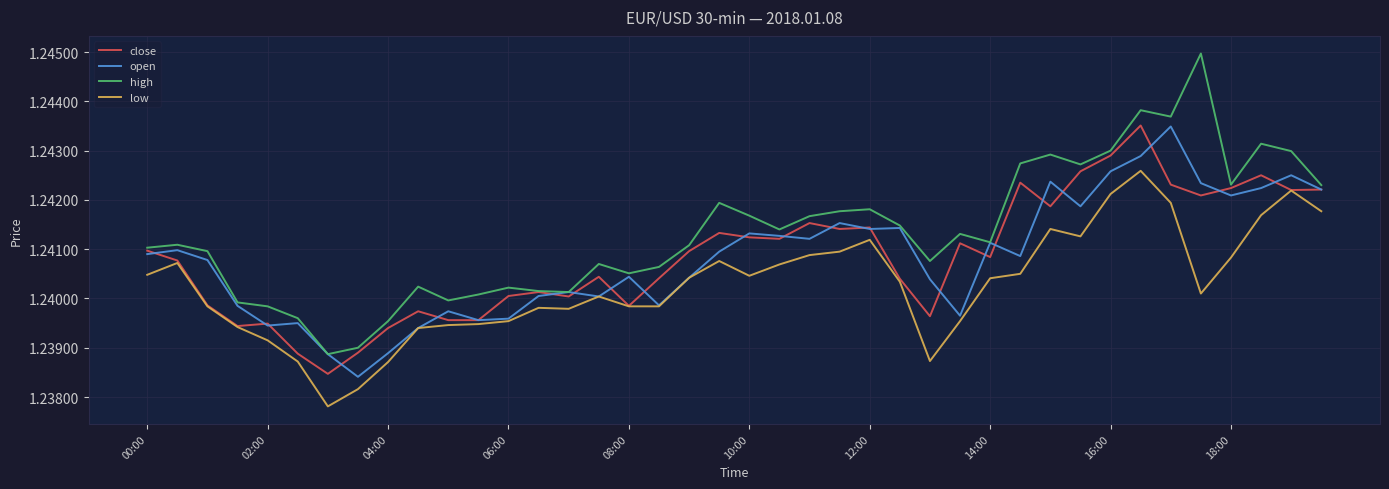

Which series has the largest total across all categories?

high